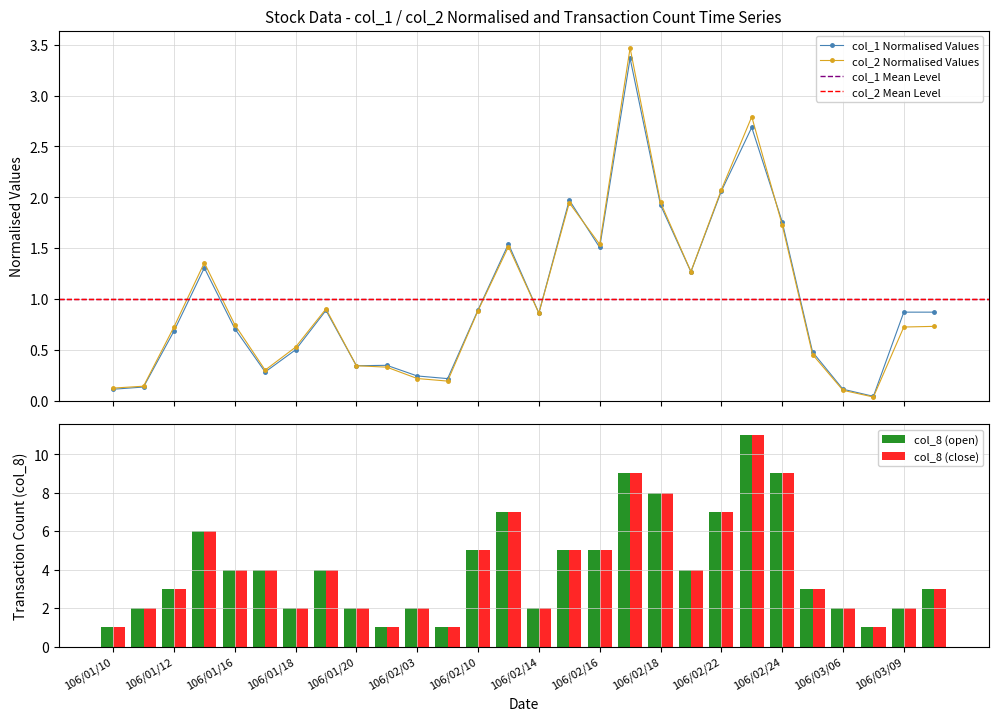

What are all the series names shown in the legend?

col_1, col_2, col_8